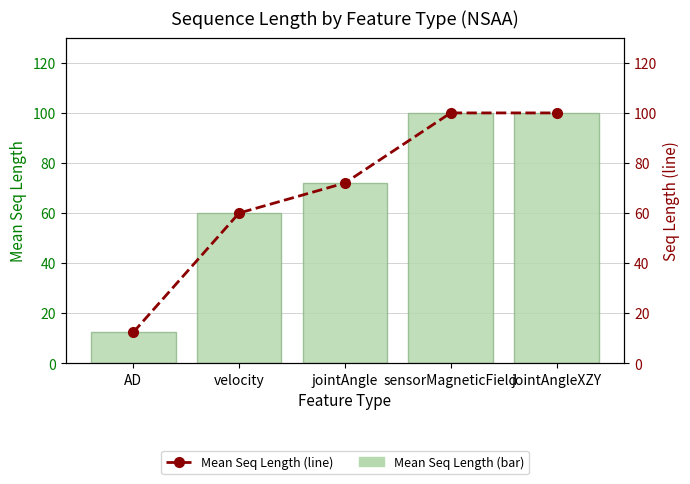

Which series has the widest spread of values?

Mean Seq Length (bar)